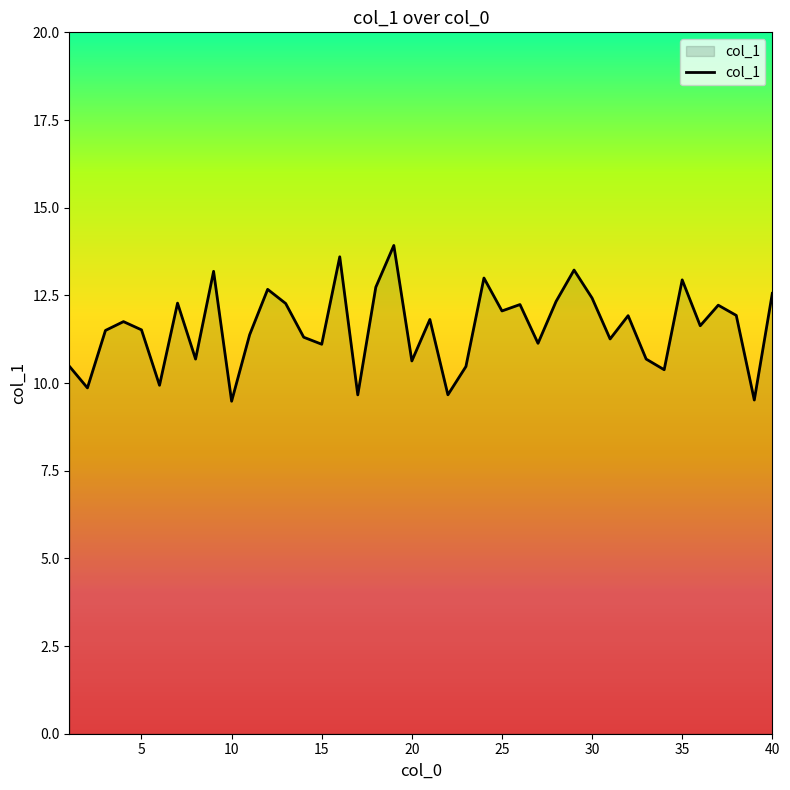

What is the maximum value shown in the chart?

13.9